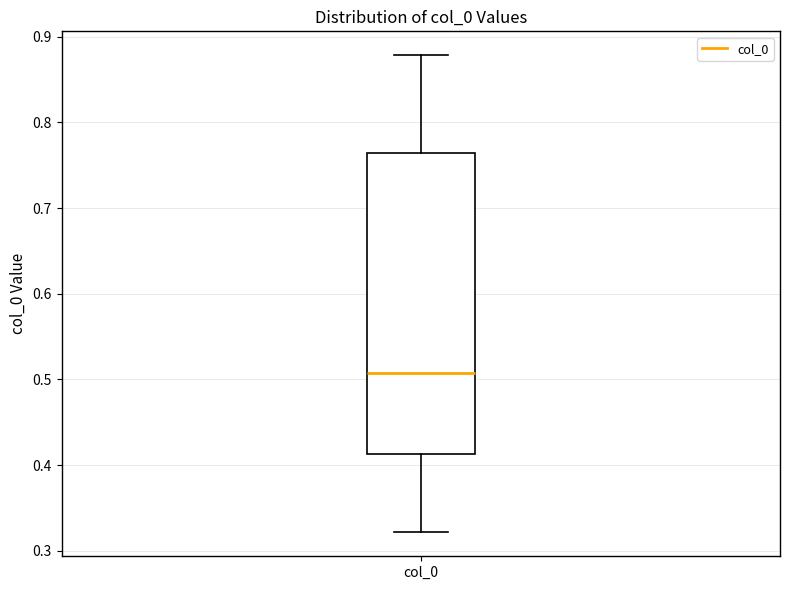

Read this box plot against the y-axis: the position of the median line, the range covered by the box, and the ends of both whiskers. The values are not printed on the chart, so give them approximately, as read against the axis.

median 0.51, box 0.41 to 0.76, whiskers 0.32 to 0.88